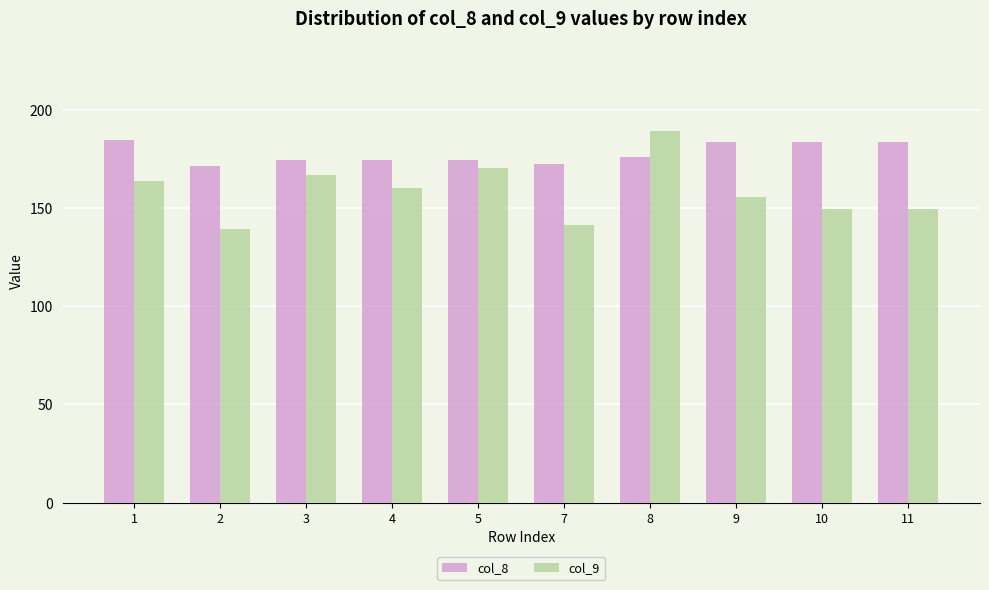

List the series in order of their overall mean, highest first.

col_8, col_9